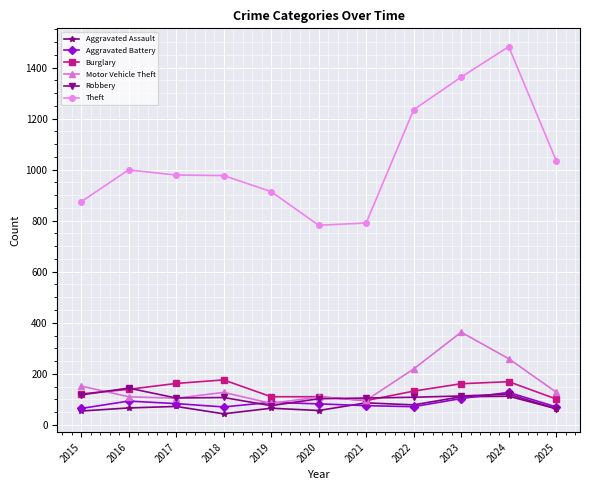

How many categories are shown in the chart?

11